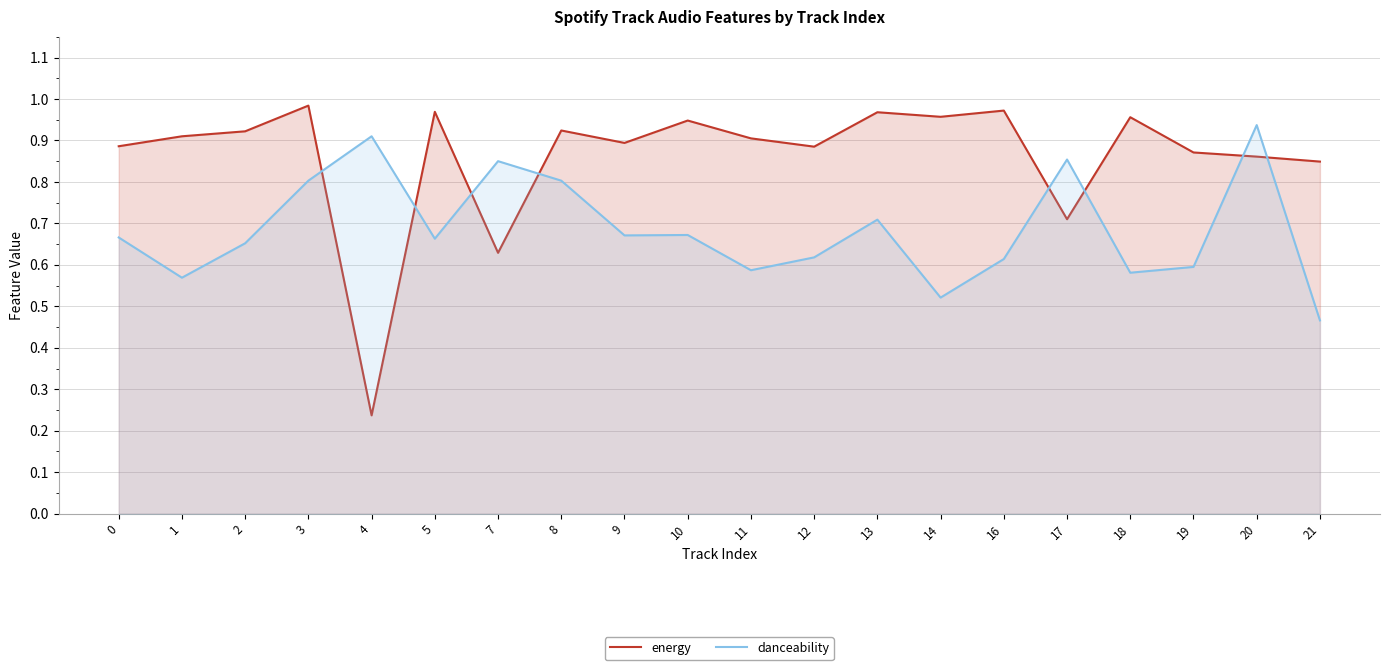

What is the value of the danceability point at the 15th from the left?

0.6